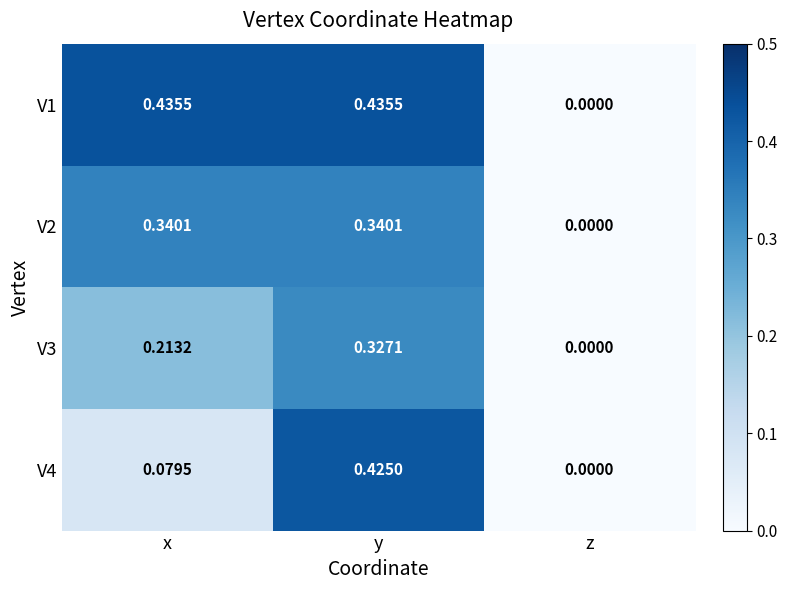

What is the total value across all series at y?

1.5